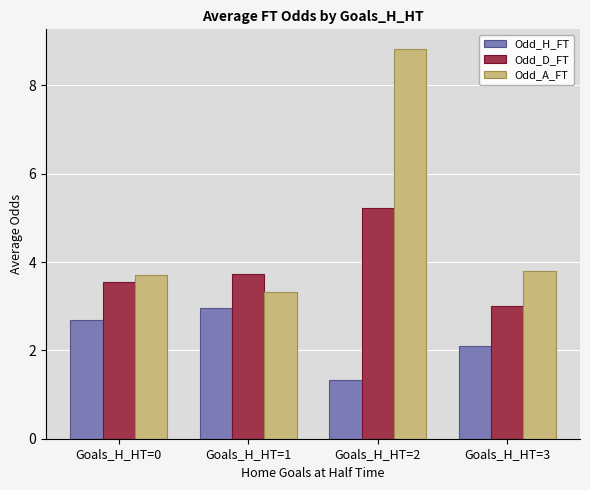

Reading left to right, extract all data points from this chart.

Odd_H_FT: 2.7	3.0	1.3	2.1
Odd_D_FT: 3.5	3.7	5.2	3.0
Odd_A_FT: 3.7	3.3	8.8	3.8